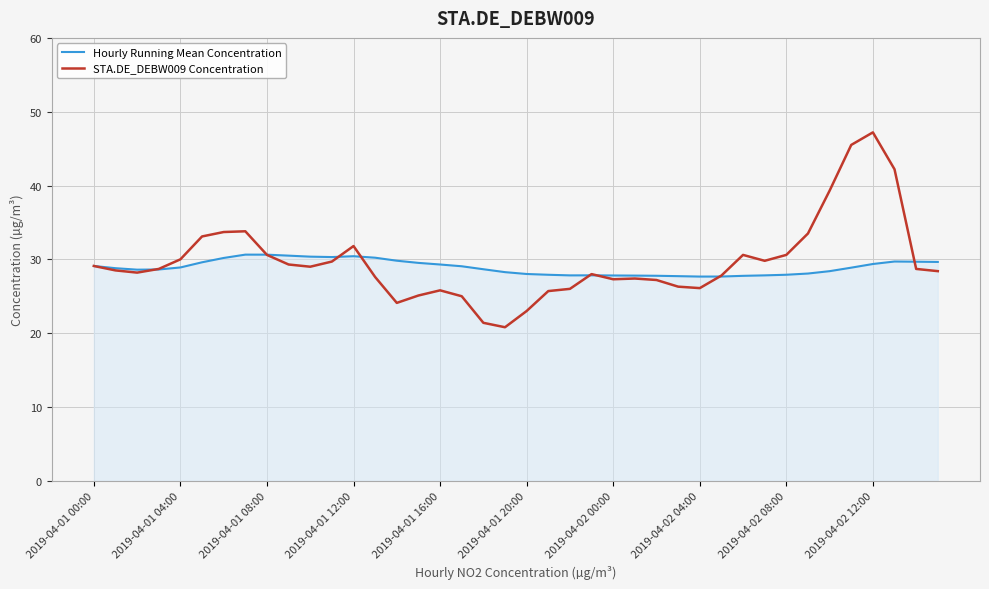

List the series in order of their peak value, highest first.

STA.DE_DEBW009 Concentration, Hourly Running Mean Concentration